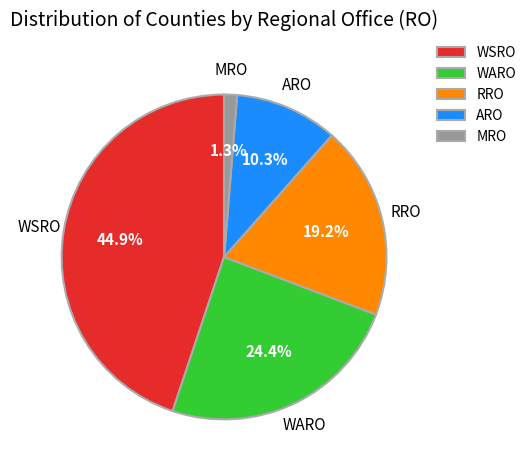

Count the number of slices in the pie.

5